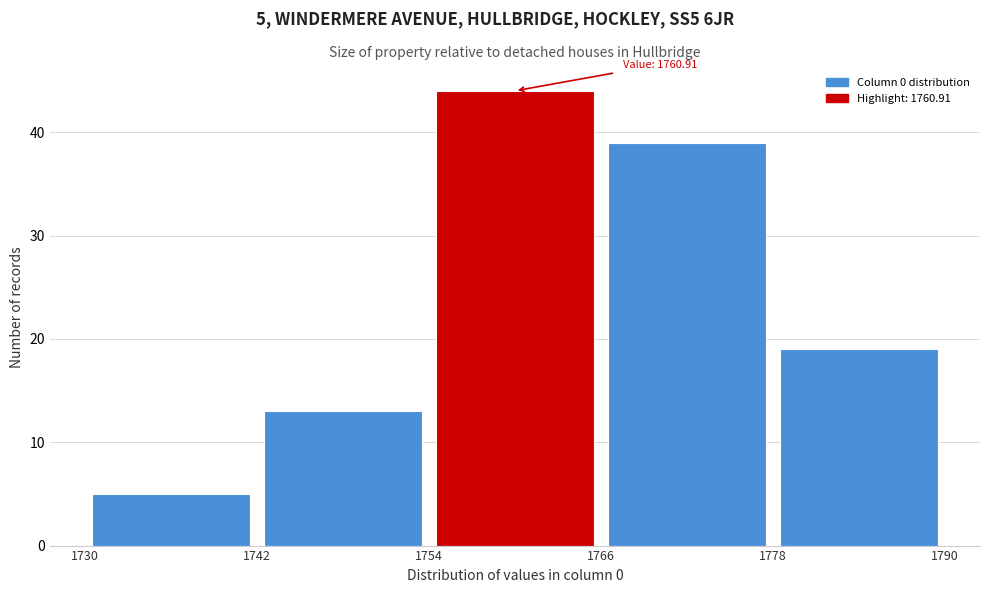

Over which range of the x-axis is the bar tallest?

1754 to 1766